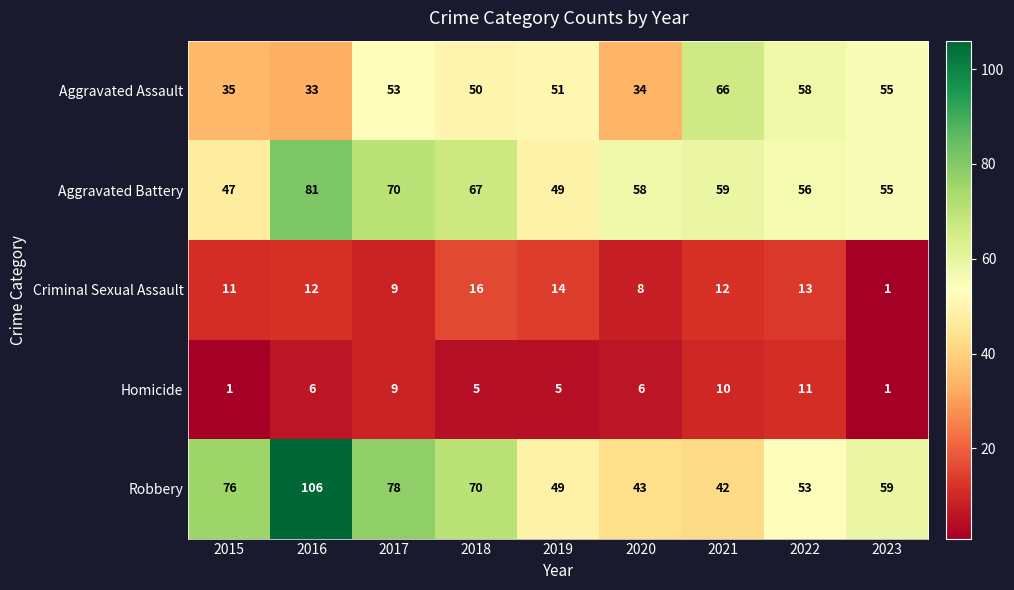

The value of Robbery at 2015 is 76. True or false?

True